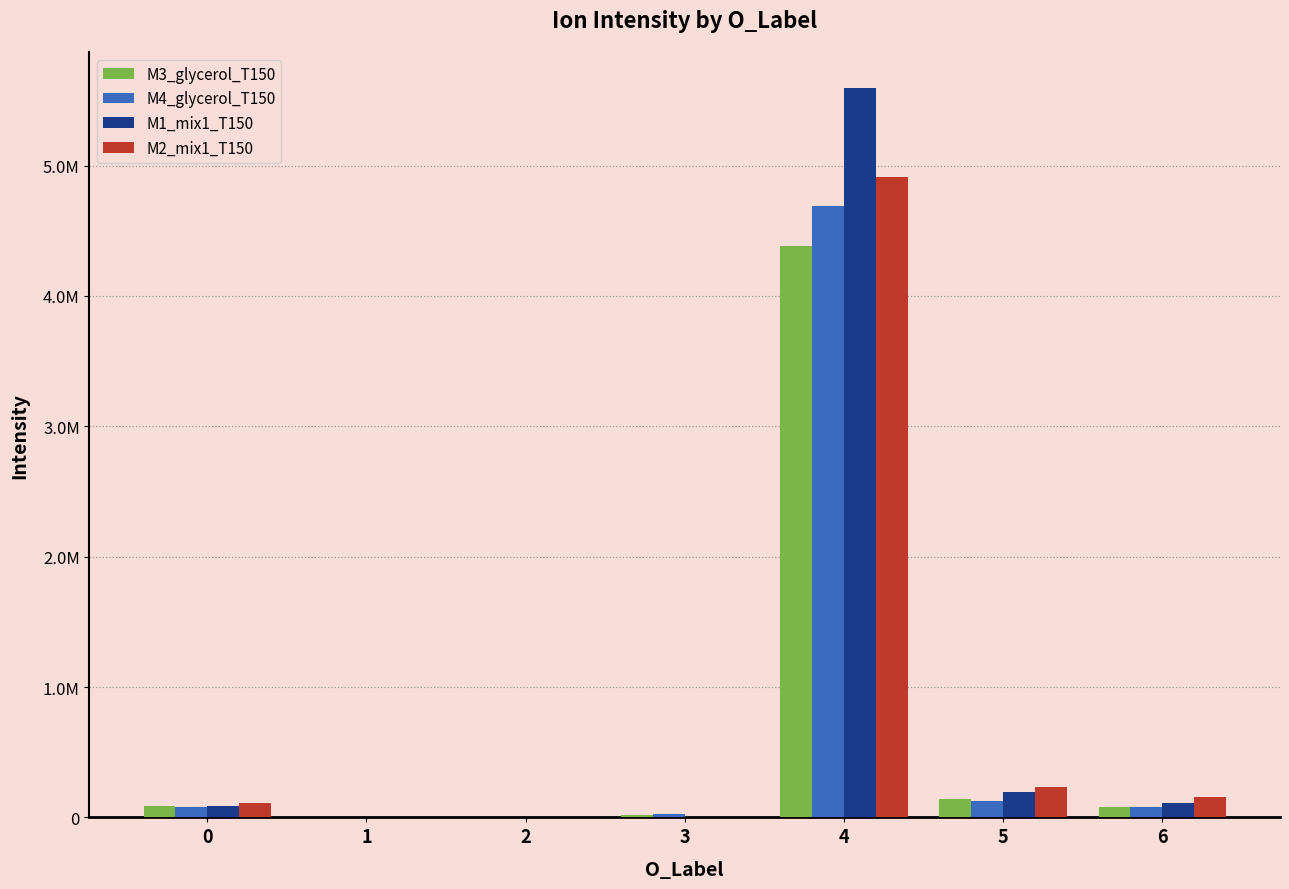

Which series has the widest spread of values?

M1_mix1_T150